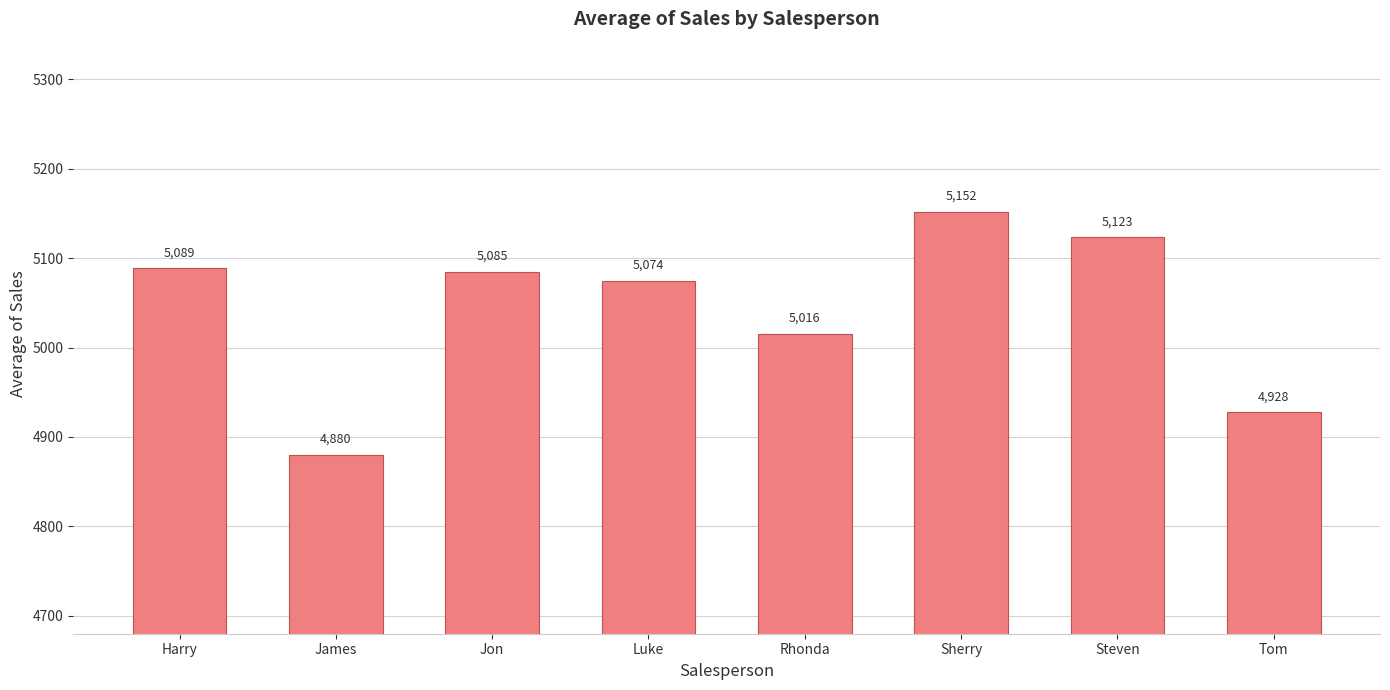

What is the sum of all values?

40345.2